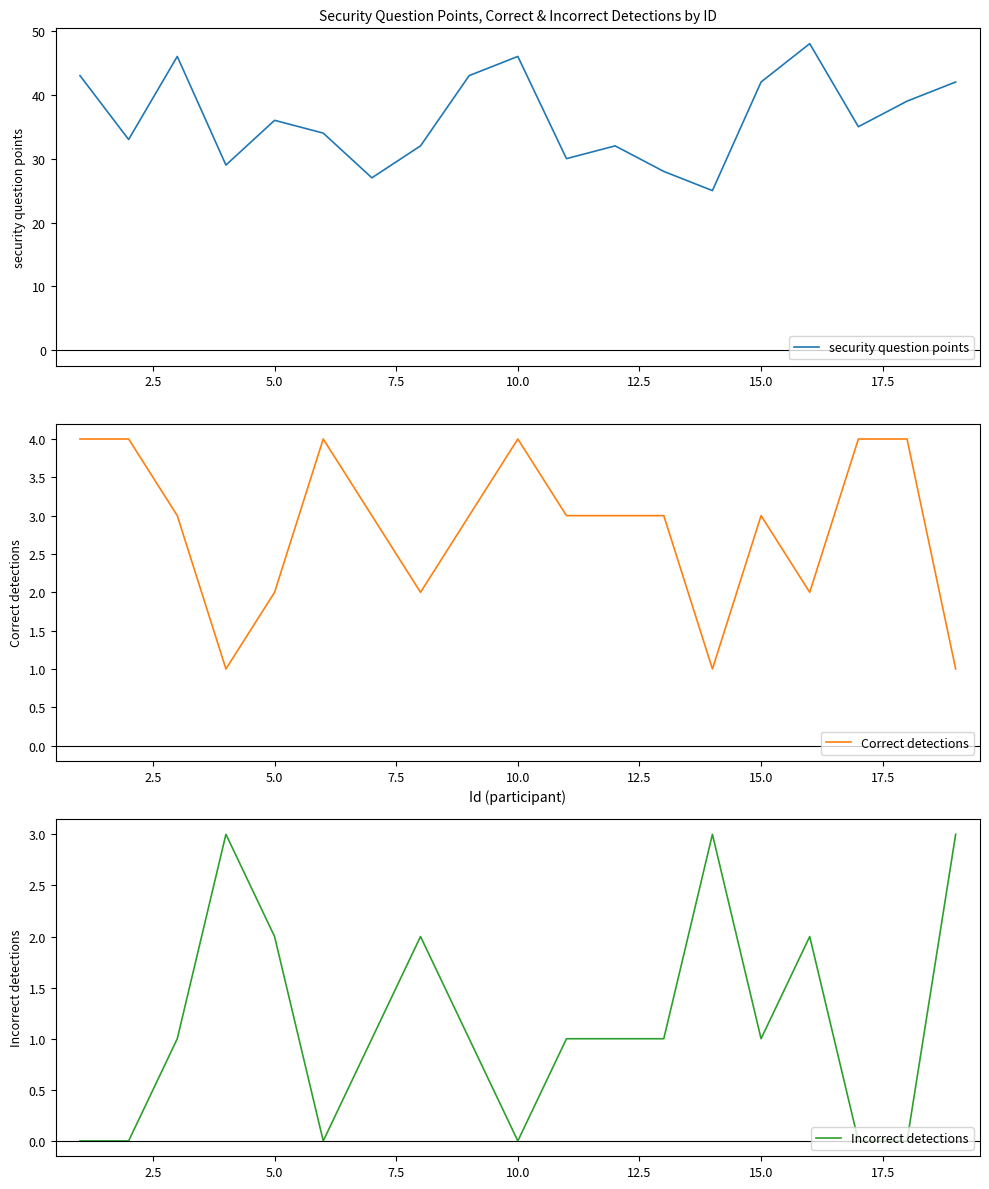

What is the difference between the security question points values at 5.0 and 10.0?

10